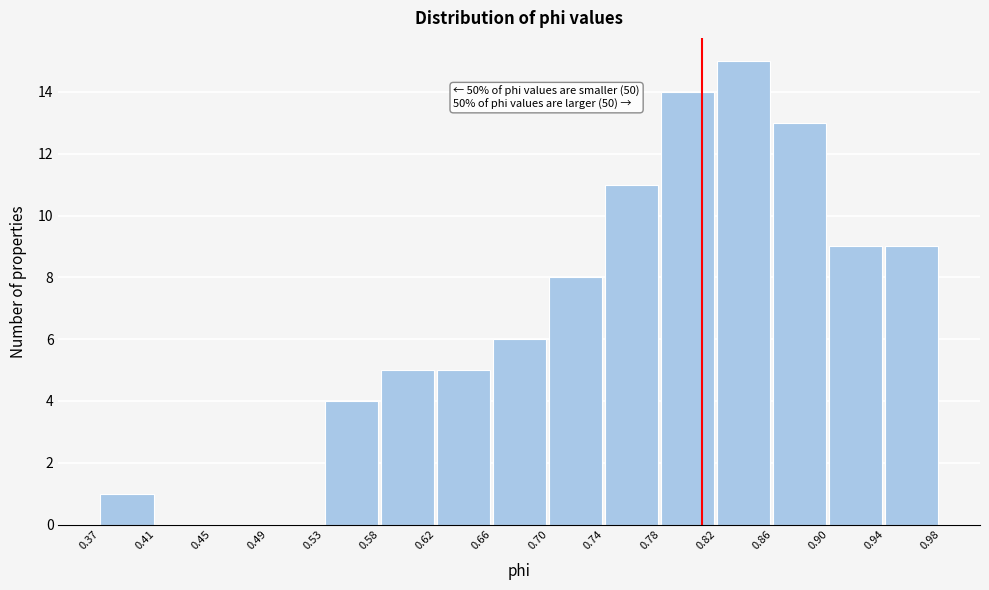

Which range on the x-axis has the tallest bar?

0.82 to 0.86